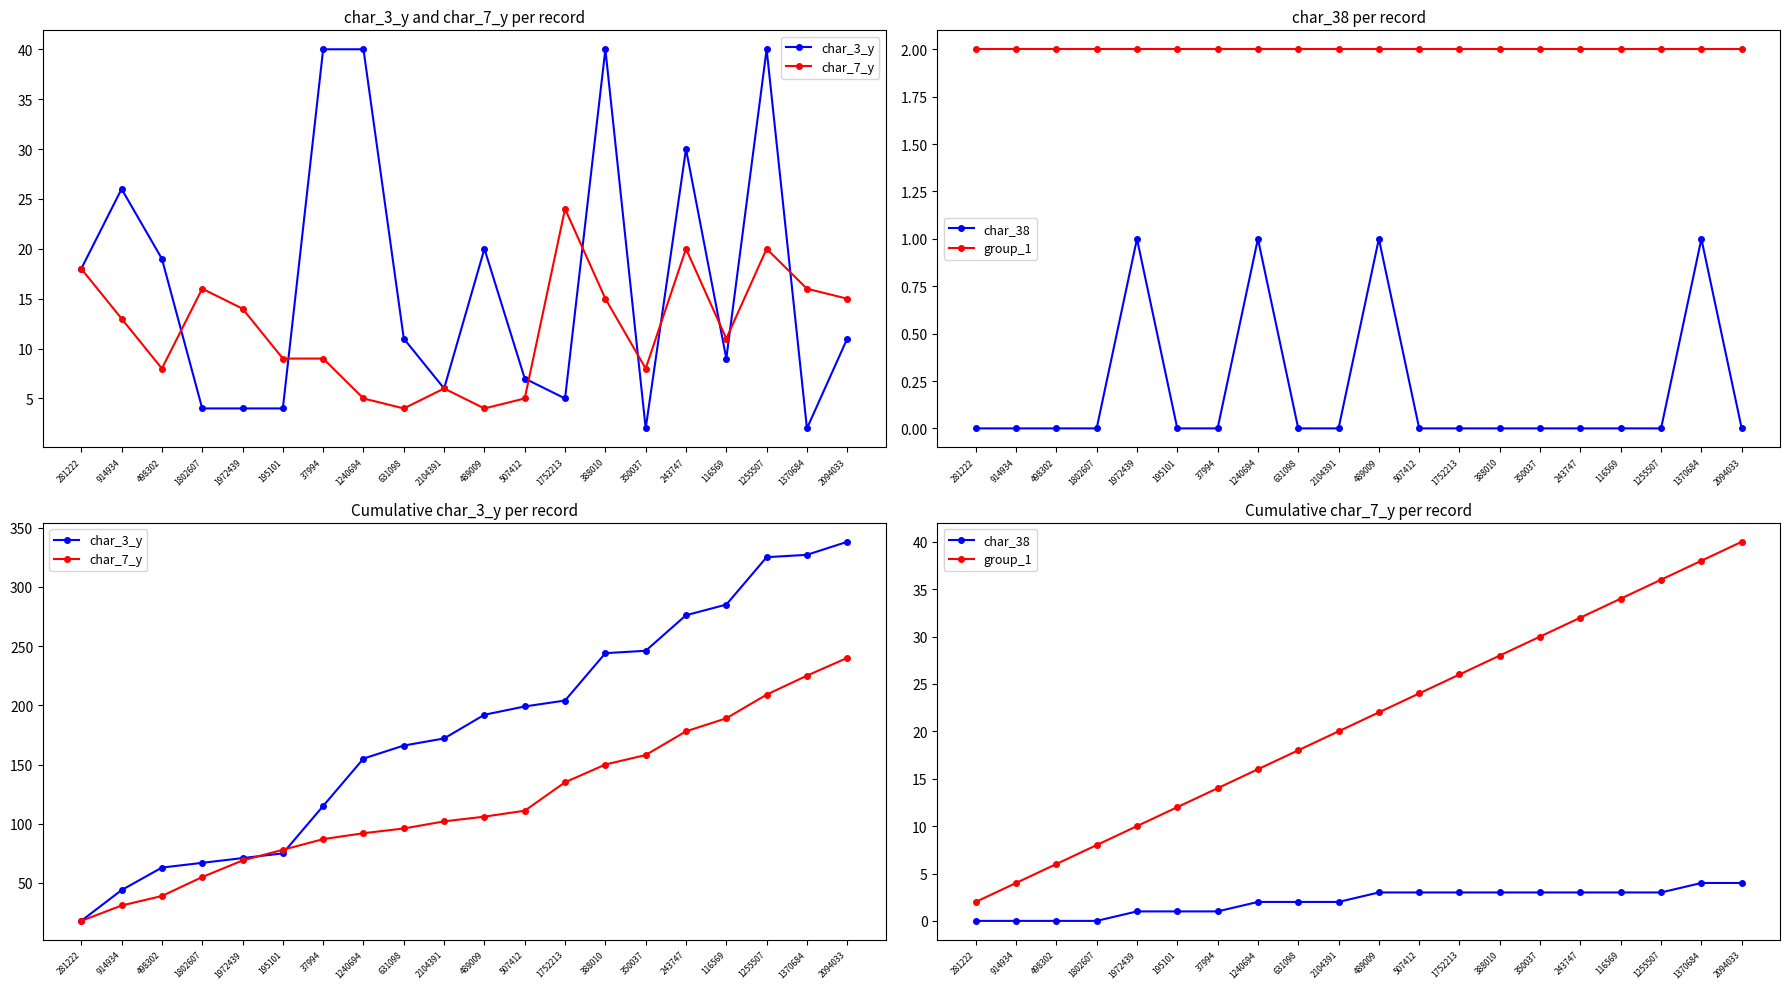

What is the value of the char_7_y point at the 15th from the left?

158